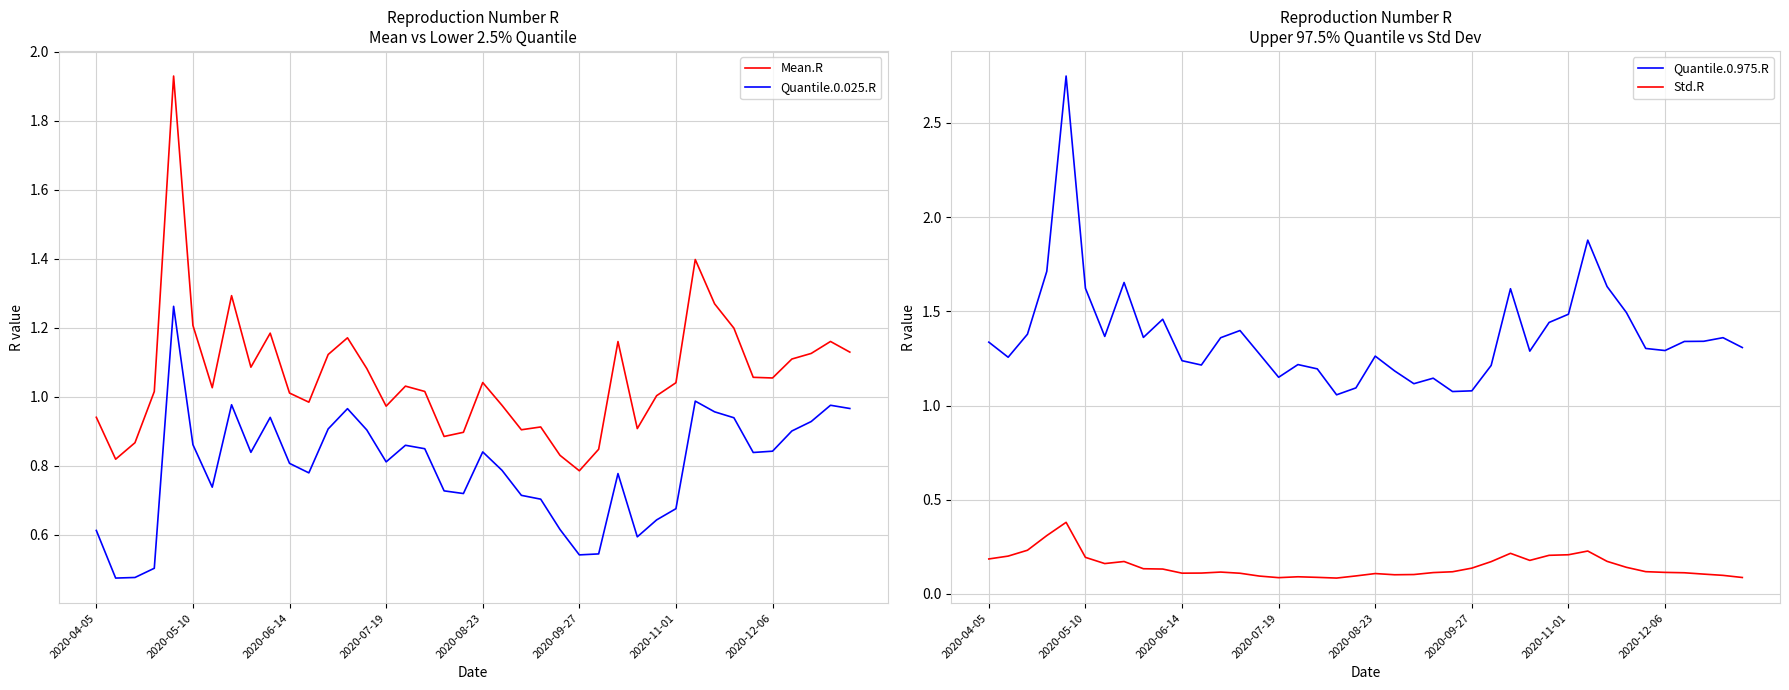

Which has a higher value, 37 or 24?

37